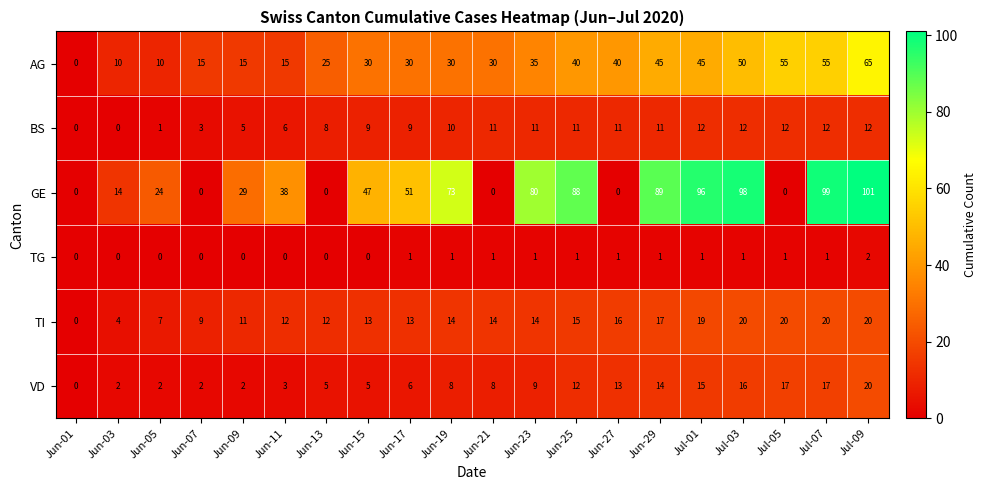

What value does the VD series have at Jun-17?

6